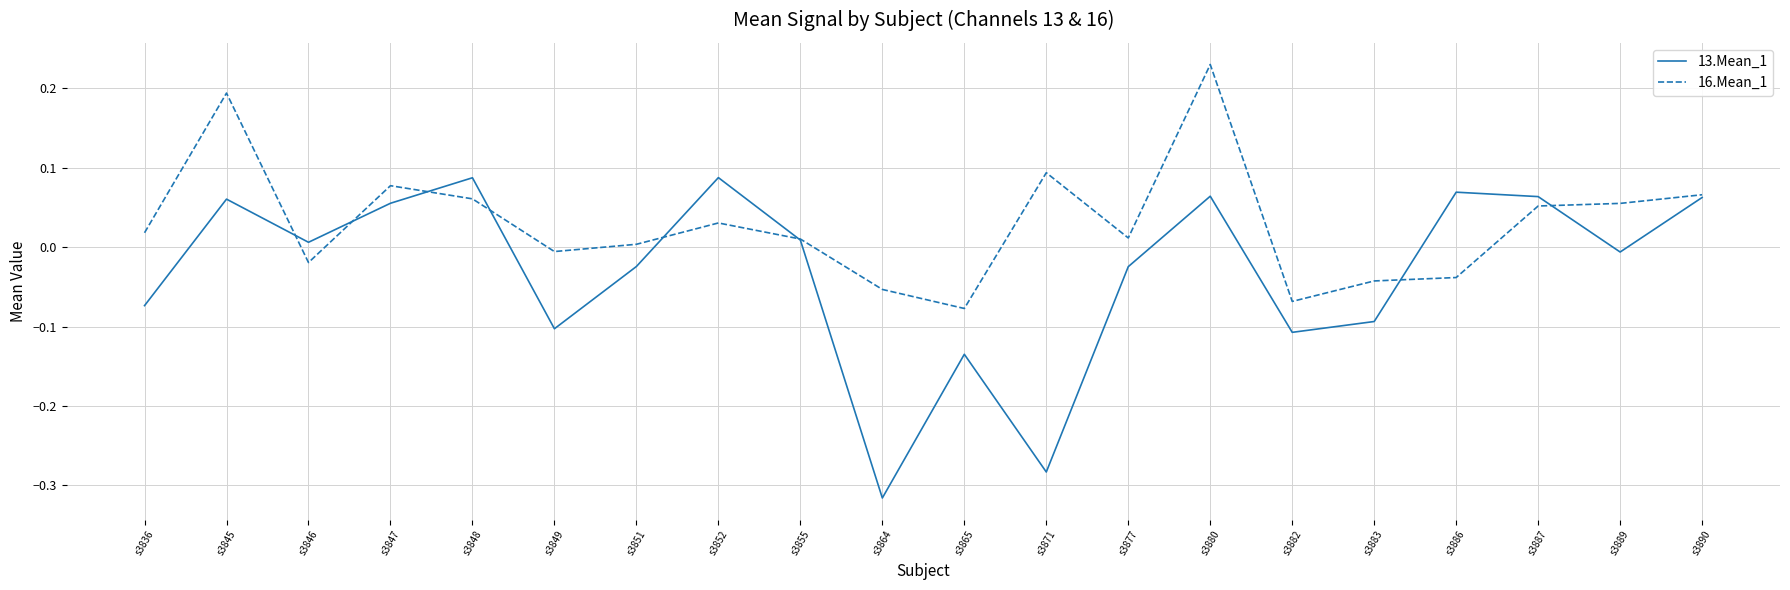

Is it true that 16.Mean_1 equals 0.0 at s3890?

False